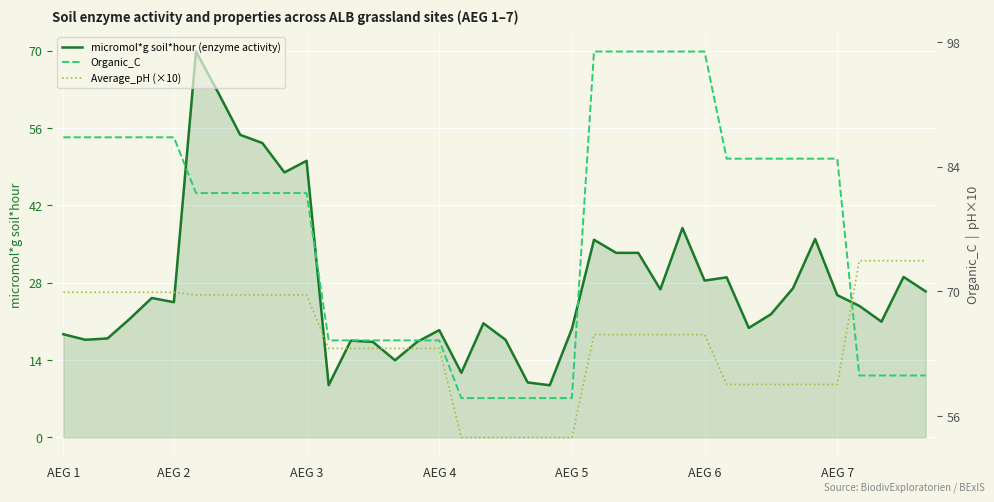

Does the chart display data point markers on the line(s)?

No